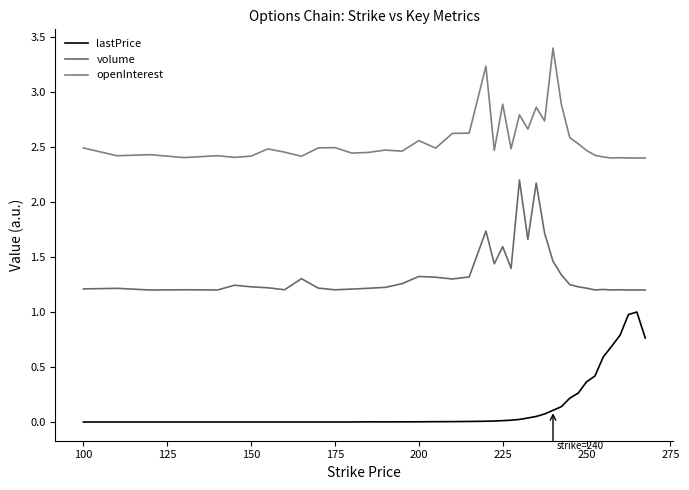

Does the chart display data point markers on the line(s)?

No